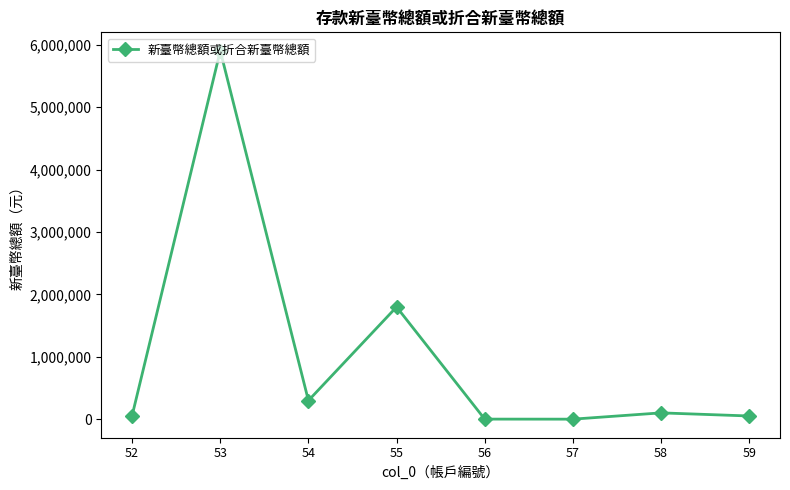

What is the maximum value shown in the chart?

5905403